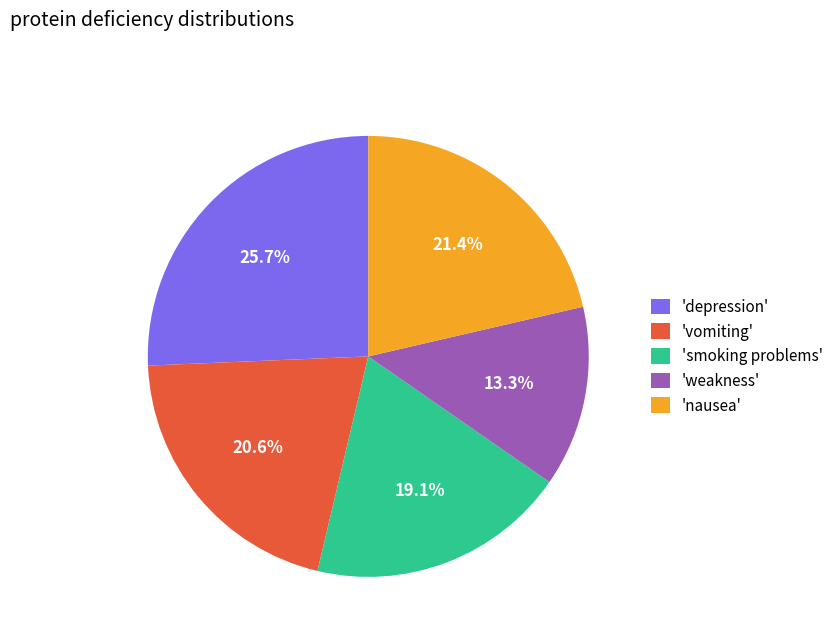

Which slice is the largest?

'depression'